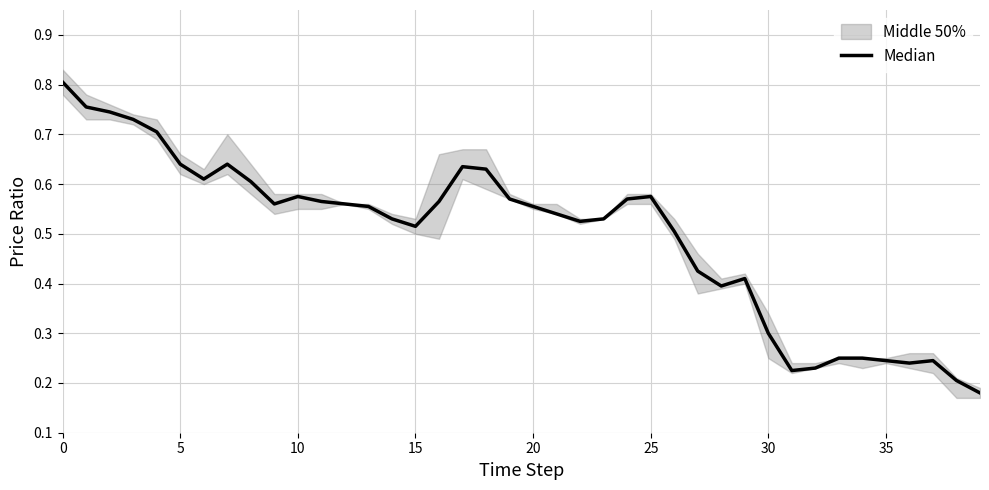

How many categories are shown in the chart?

40